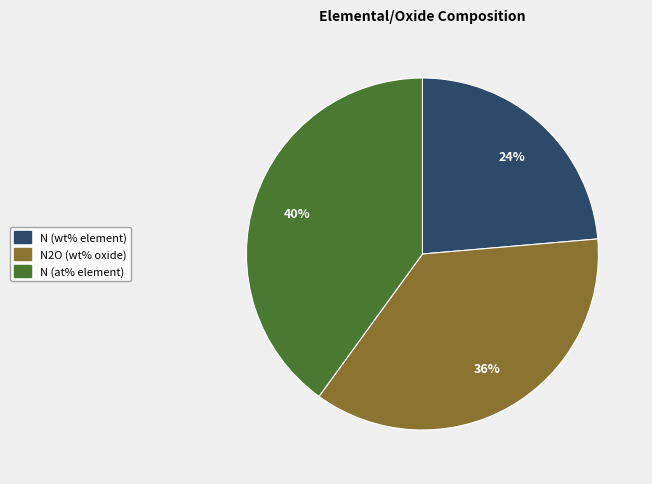

Which category has the biggest portion of the pie?

N (at% element)